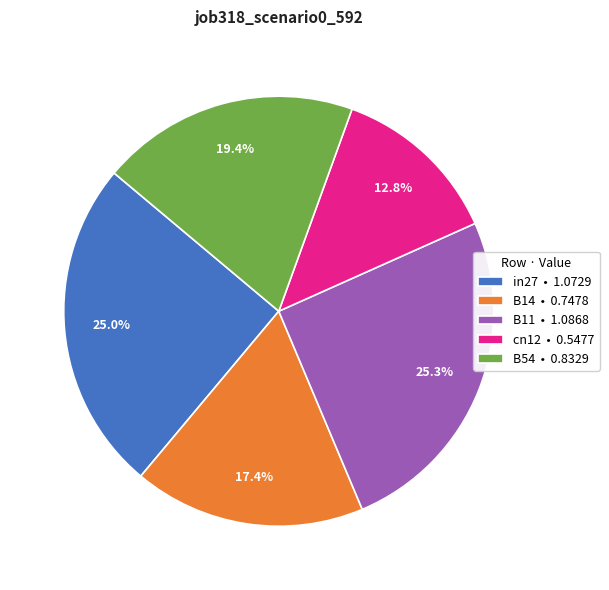

Does B11 represent more than half of the total?

No